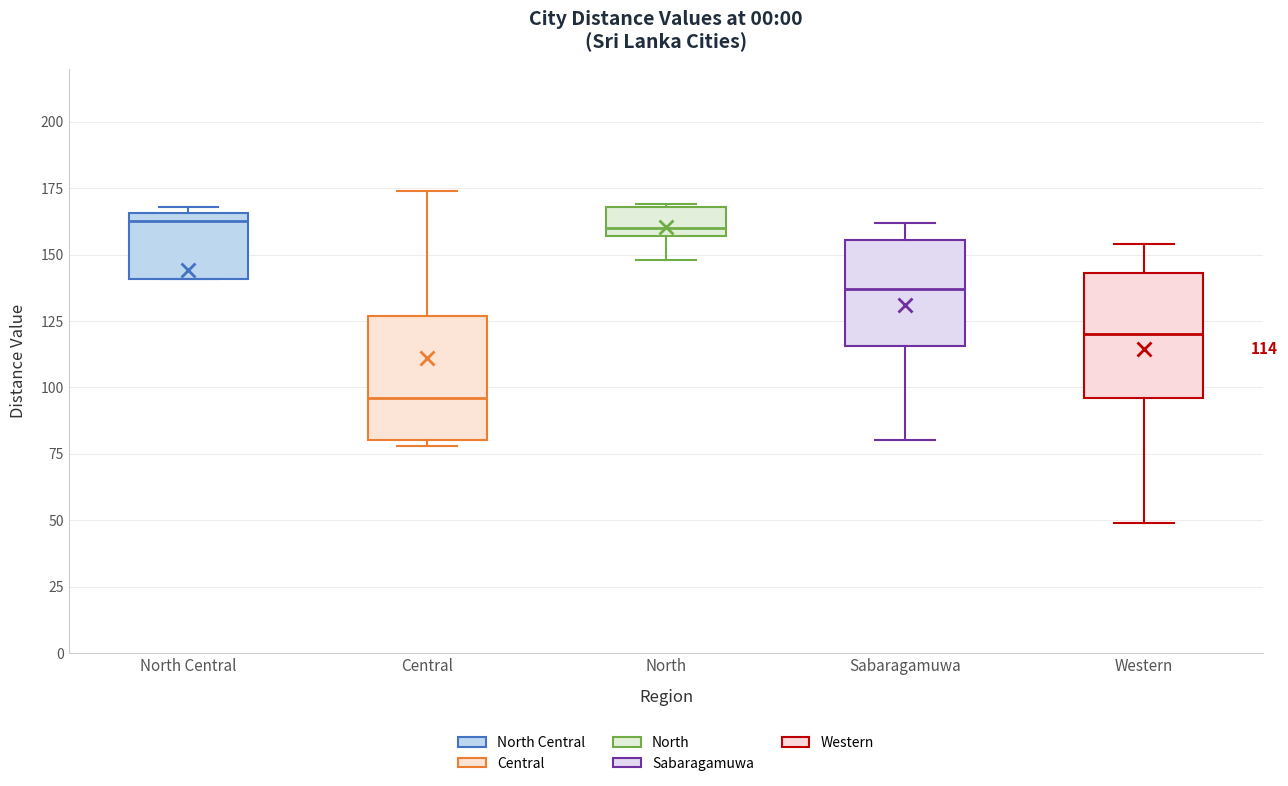

Which box has the lowest median line?

Central